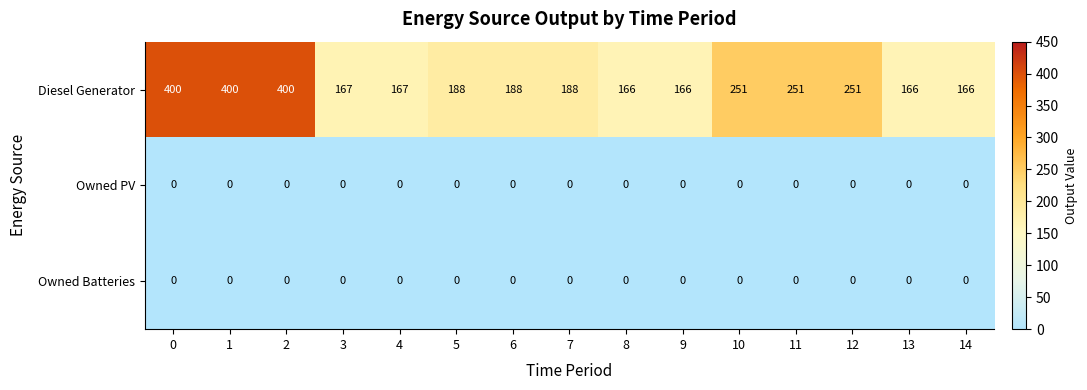

Which series has the largest total across all categories?

Diesel Generator